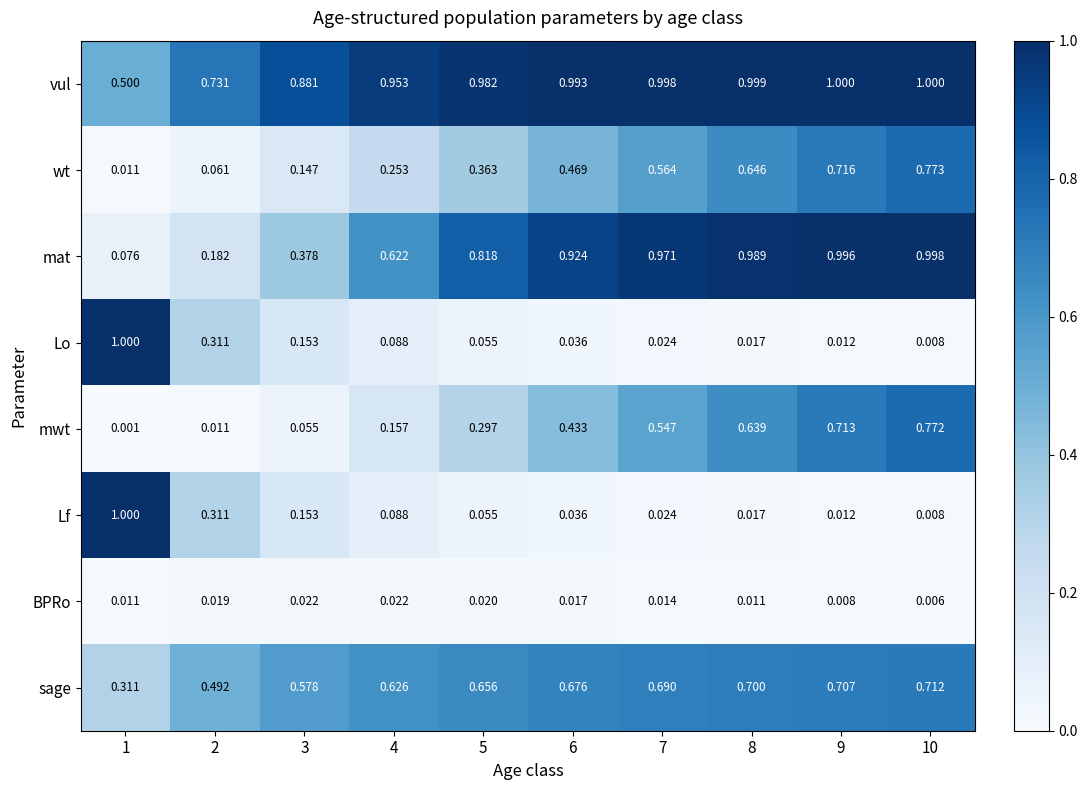

Between 4 and 6, which series saw the biggest shift?

mat